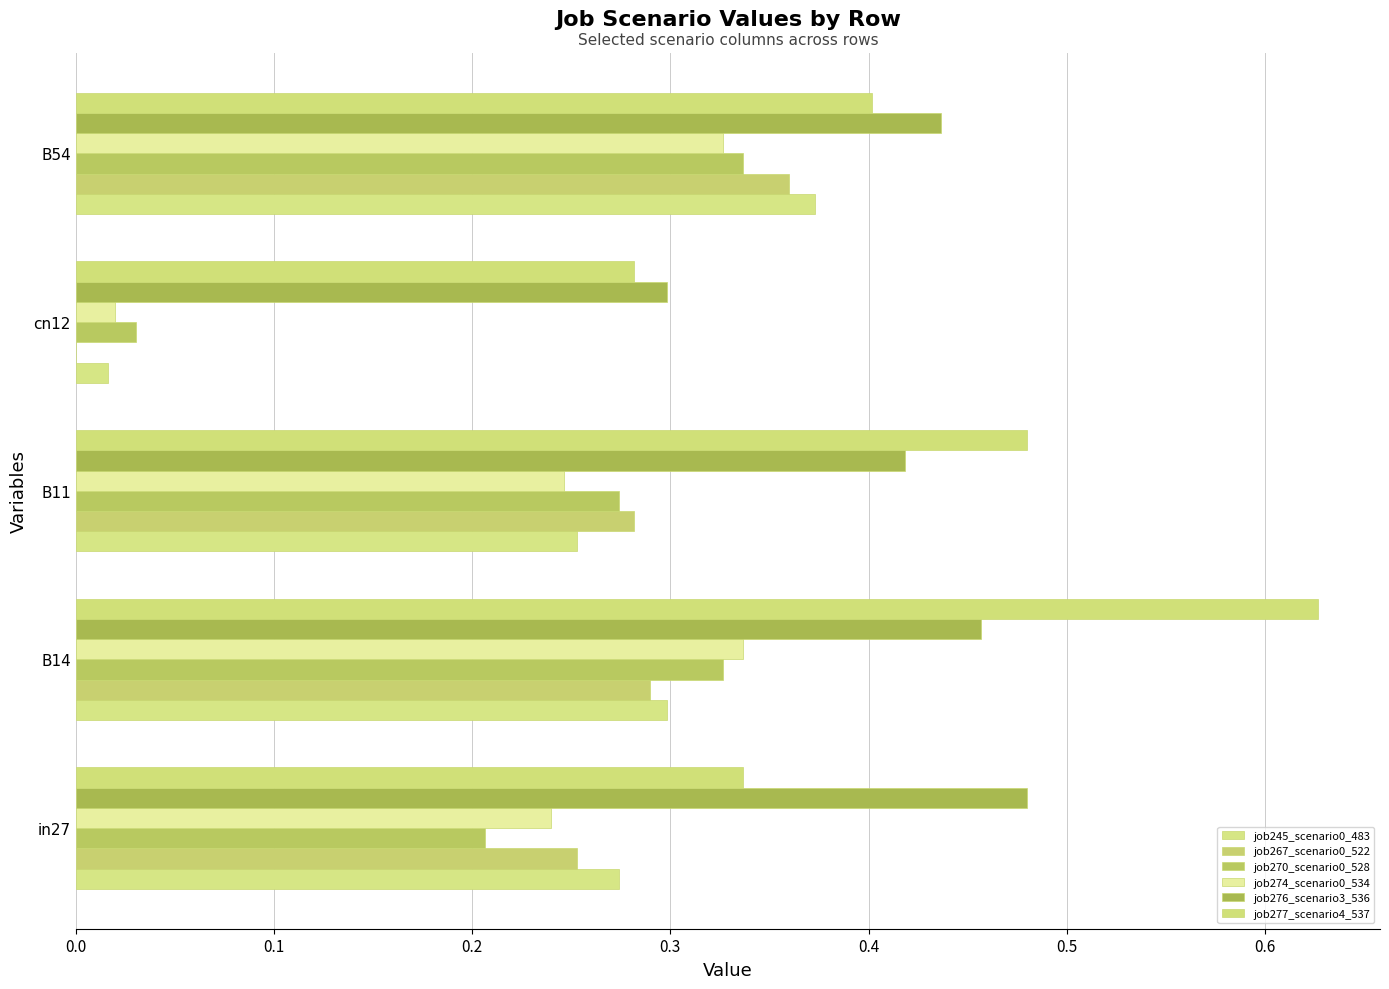

How many distinct data groups are displayed?

6